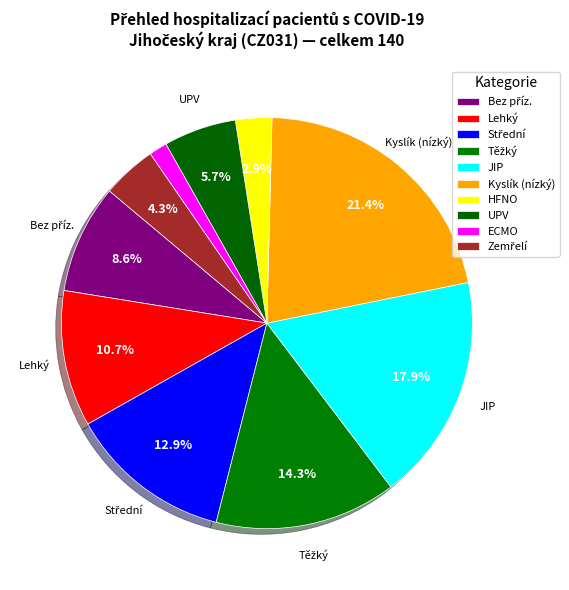

Does any single category account for the majority?

No